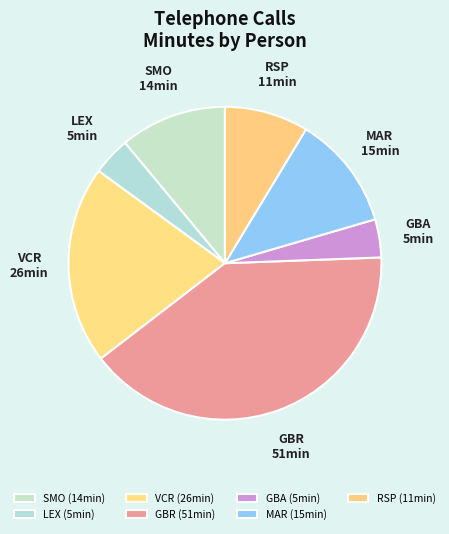

How many slices are in this pie chart?

7